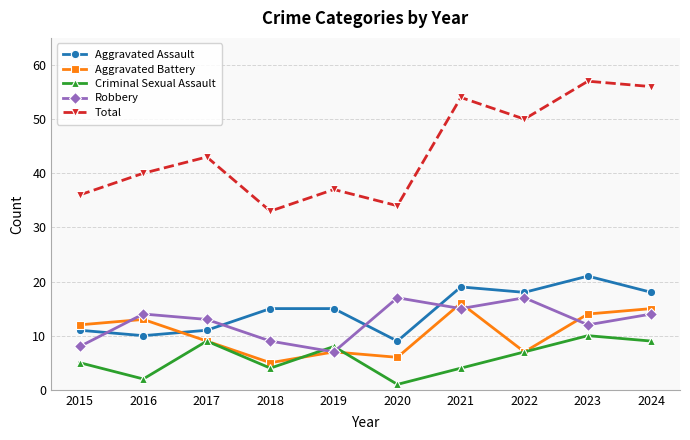

True or false: Criminal Sexual Assault has more than 2 points higher than both neighbors.

True